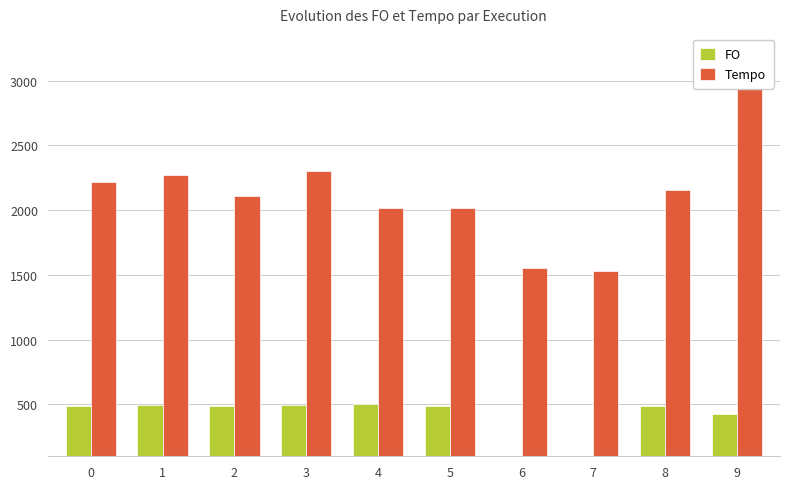

Reading left to right, extract all data points from this chart.

FO: 0=490.6	1=496.2	2=490.1	3=498.9	4=501.5	5=489.9	6=55.1	7=55.0	8=488.7	9=427.3
Tempo: 0=2219.1	1=2268.4	2=2112.8	3=2302.6	4=2020.3	5=2015.7	6=1555.5	7=1532.1	8=2156.9	9=3001.4